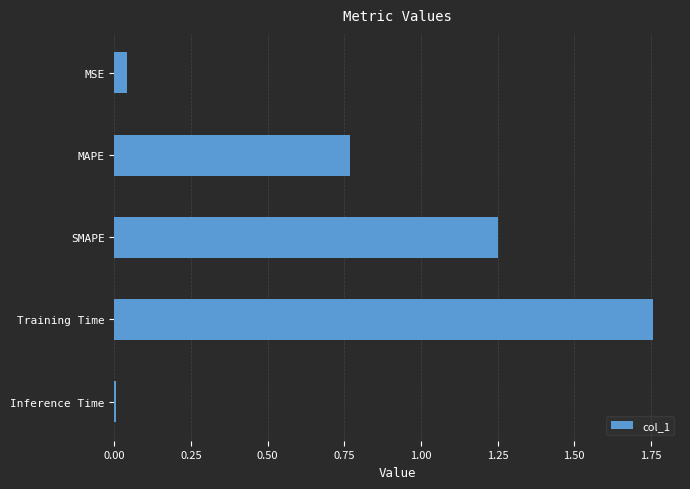

Is it true that the value at Training Time is 2.6?

False